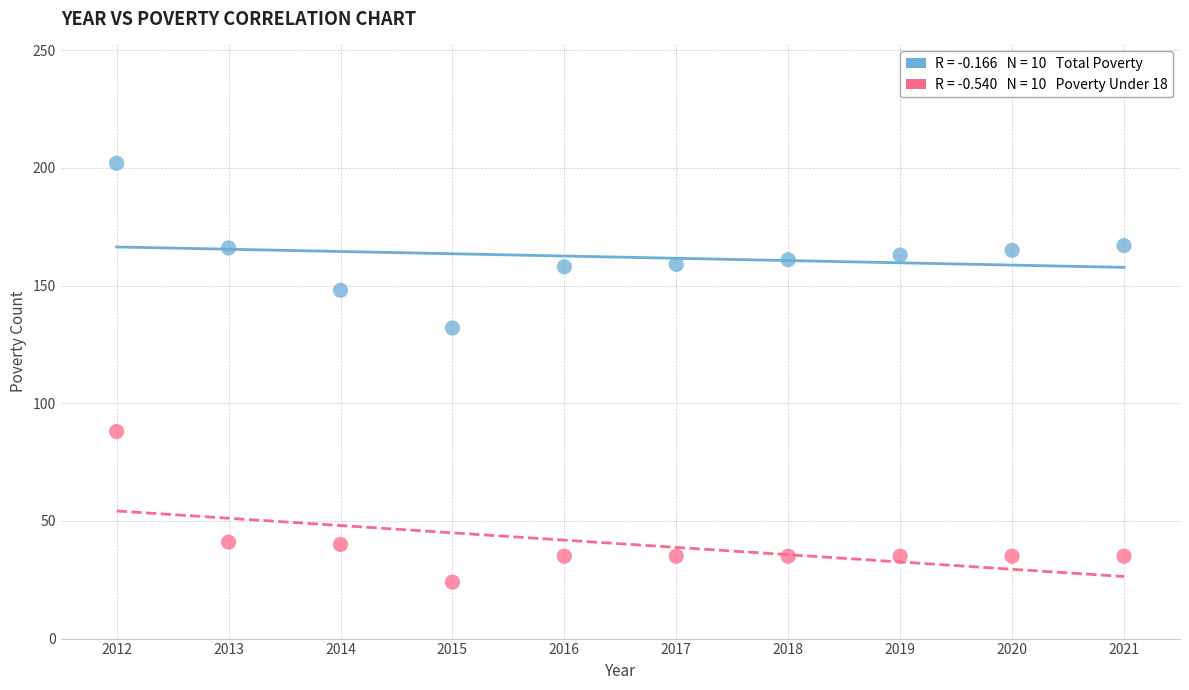

Across all series, what Y value is closest to 113?

132